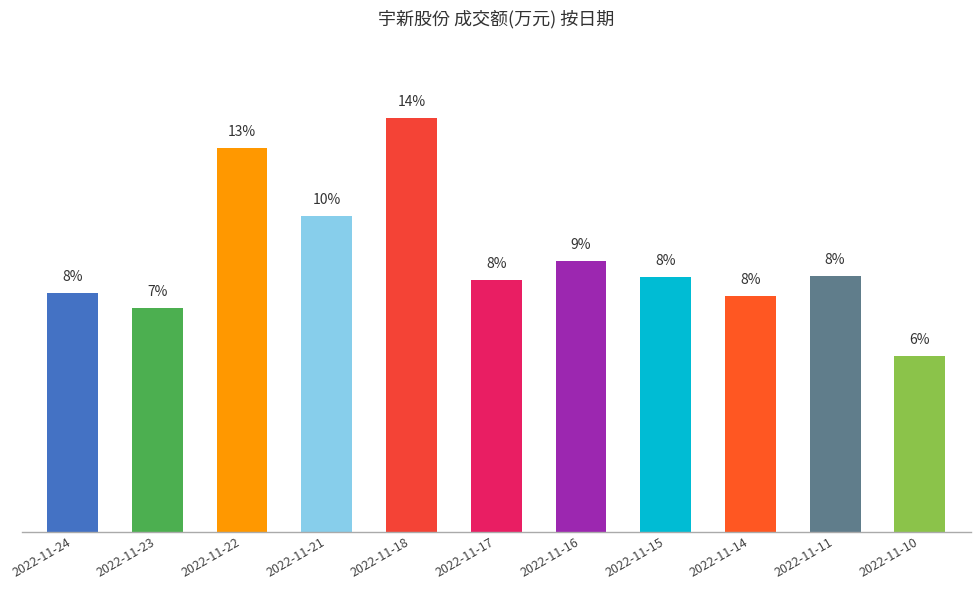

Are the bars horizontal?

No